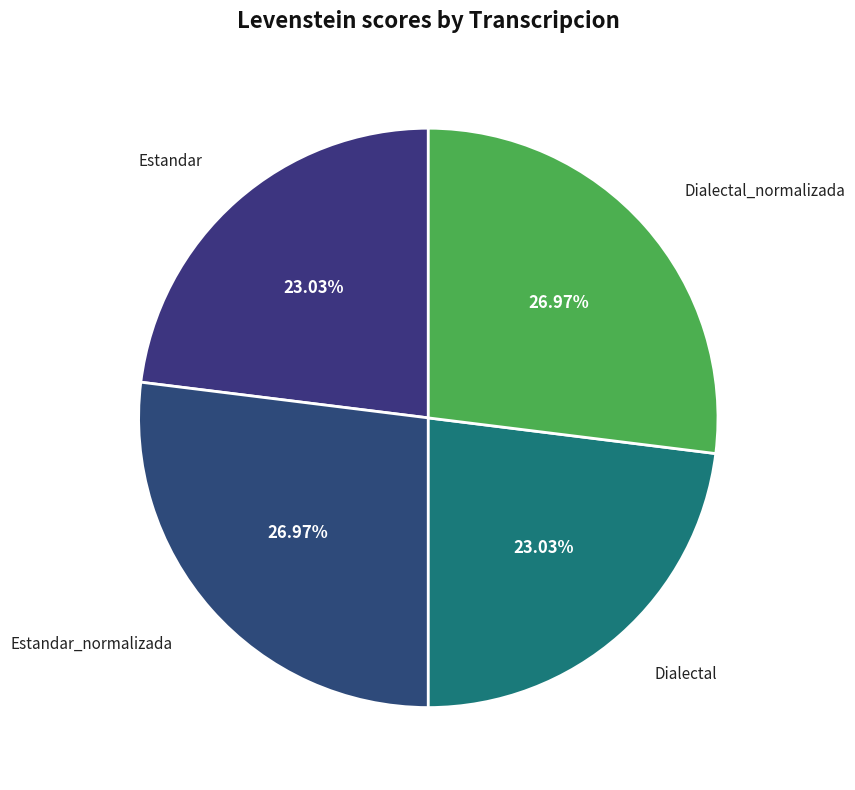

What is the total percentage of Dialectal_normalizada and Estandar_normalizada?

53.9%